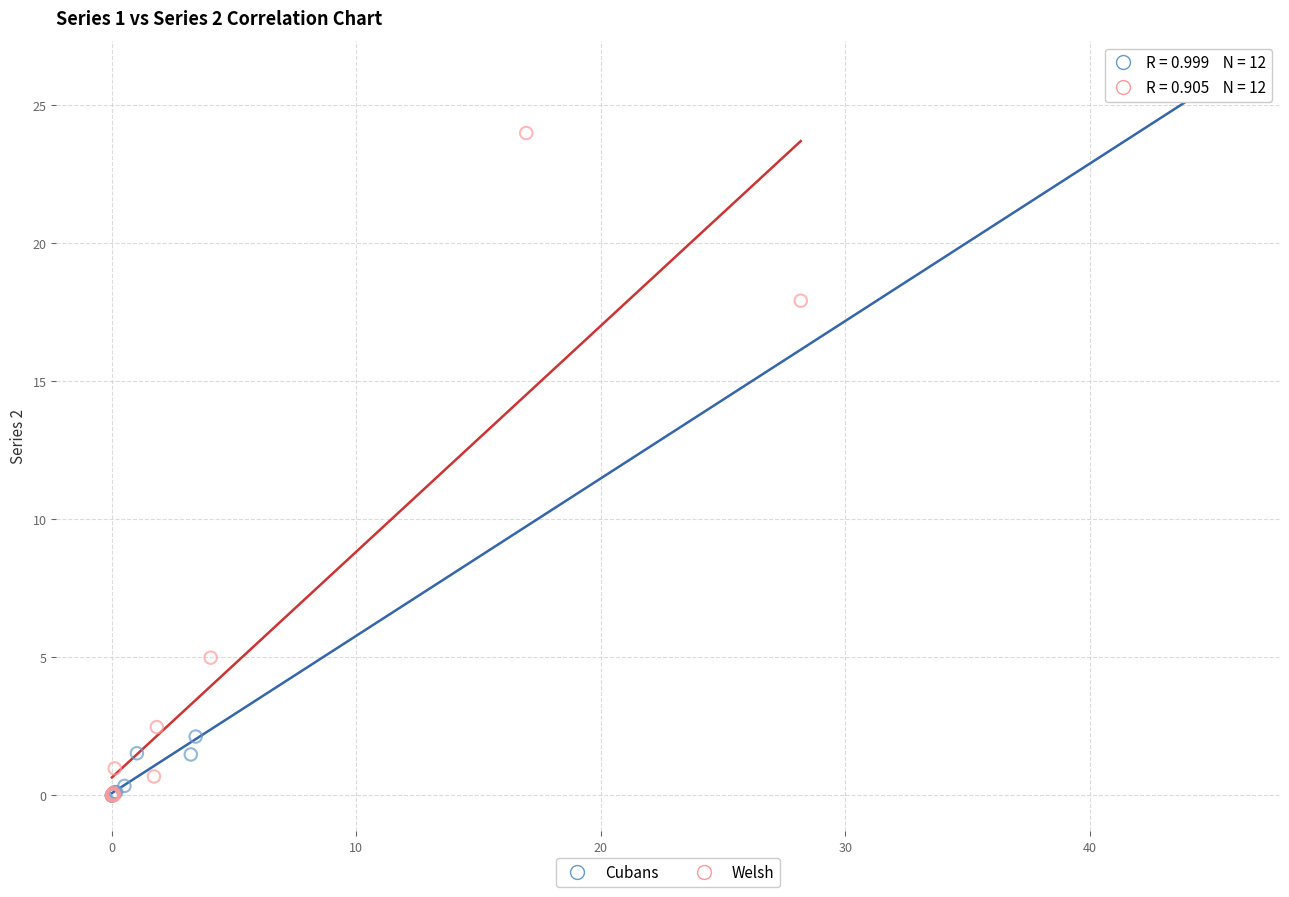

Which series has the largest Y range (max minus min)?

Cubans